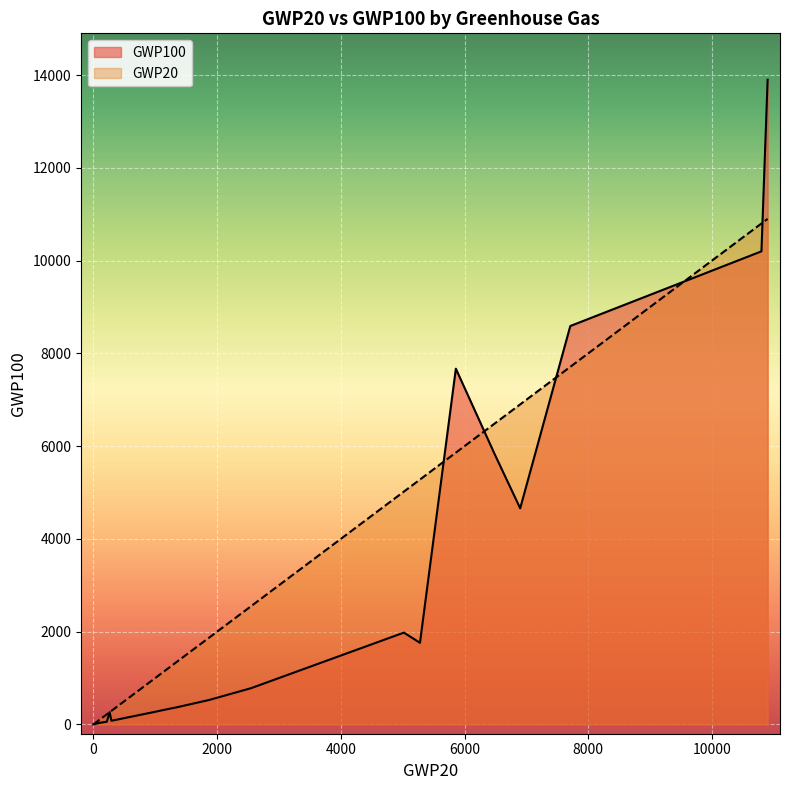

How many interior local peaks does the GWP100 series have?

5